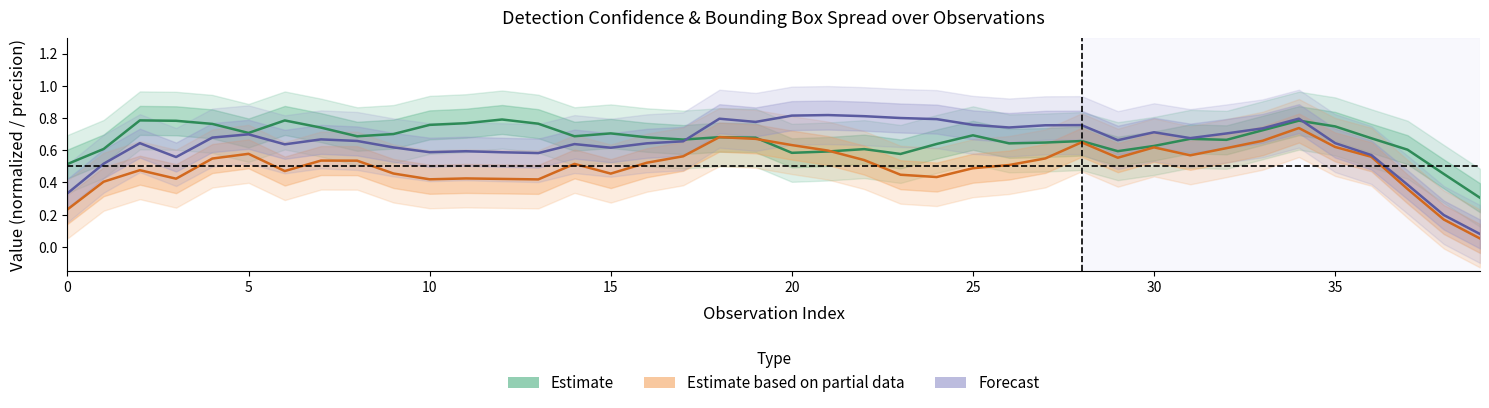

In Forecast, how many points are lower than both neighbors (excluding endpoints)?

9